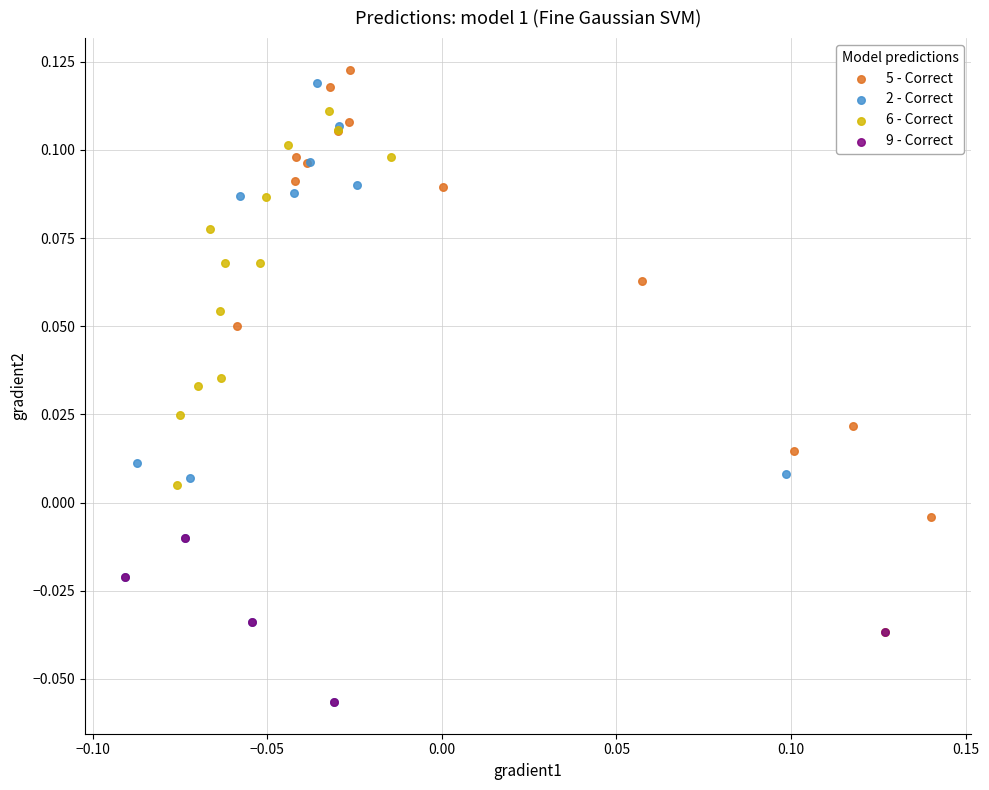

Which series reaches the maximum Y coordinate?

5 - Correct